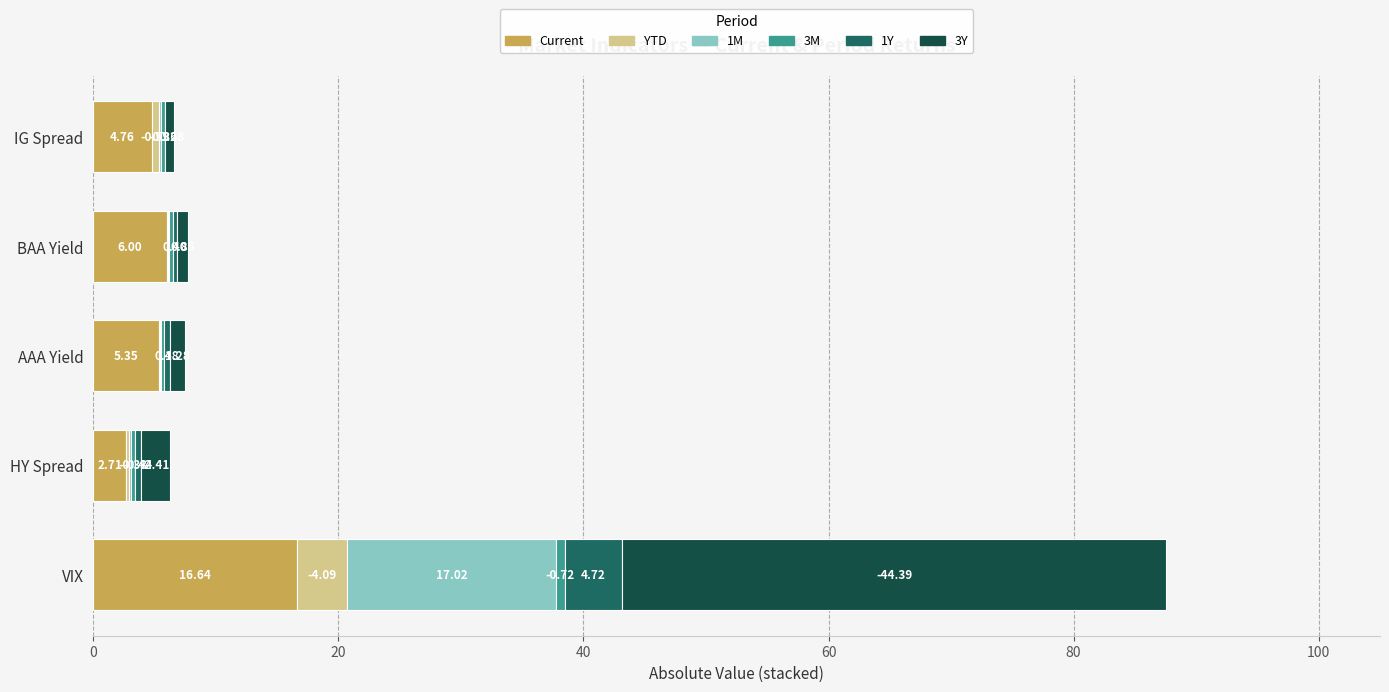

Which category has the highest value in the Current series?

VIX